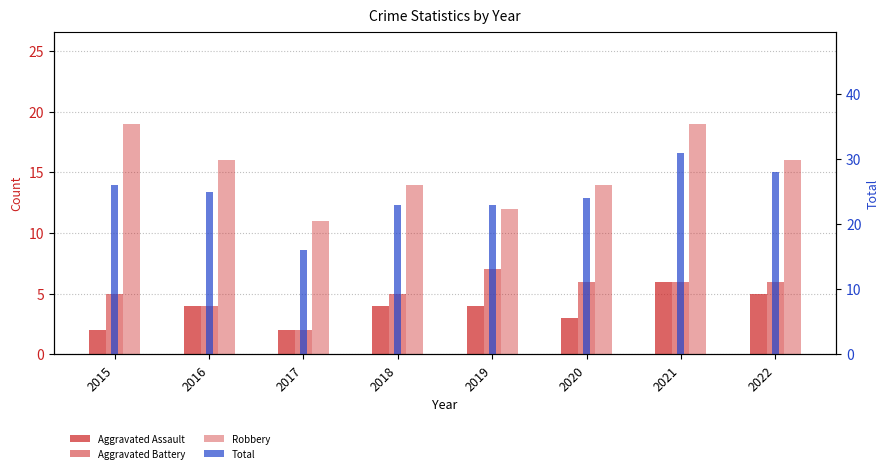

The Aggravated Battery series shows 7 at 2019. True or false?

True